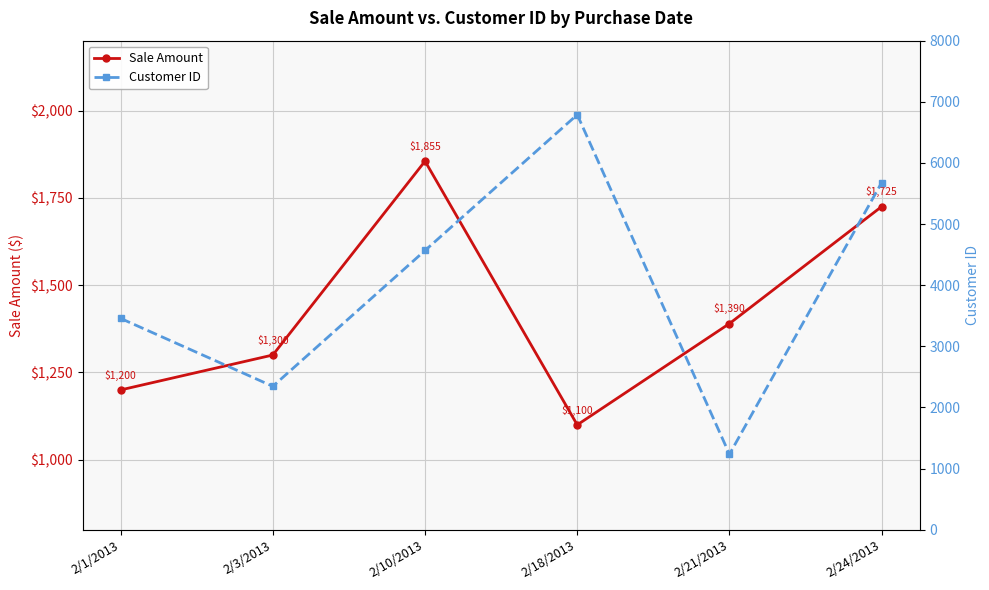

What are all the series names shown in the legend?

Sale Amount, Customer ID